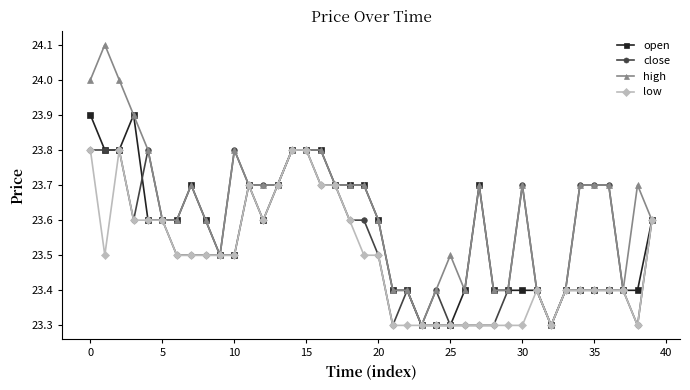

What is the value of the open point at the 34th from the left?

23.4